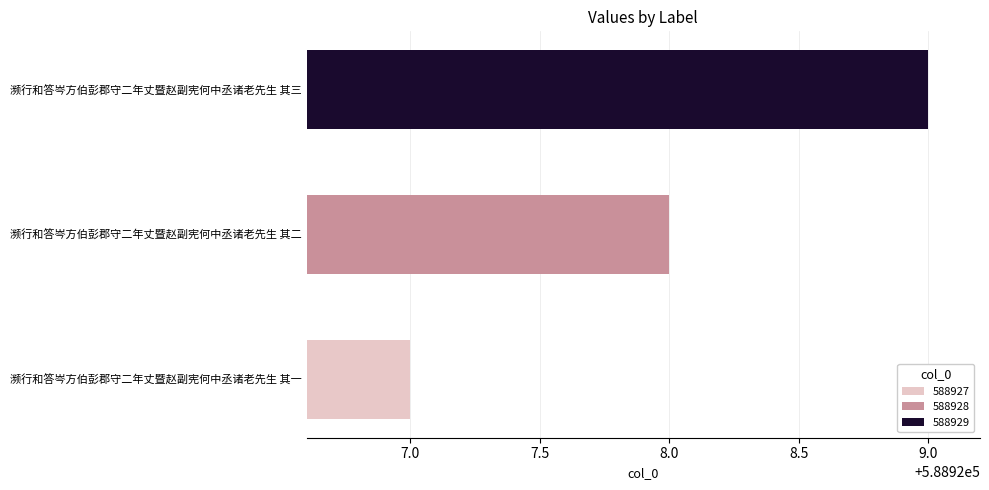

What is the smallest value displayed?

588927